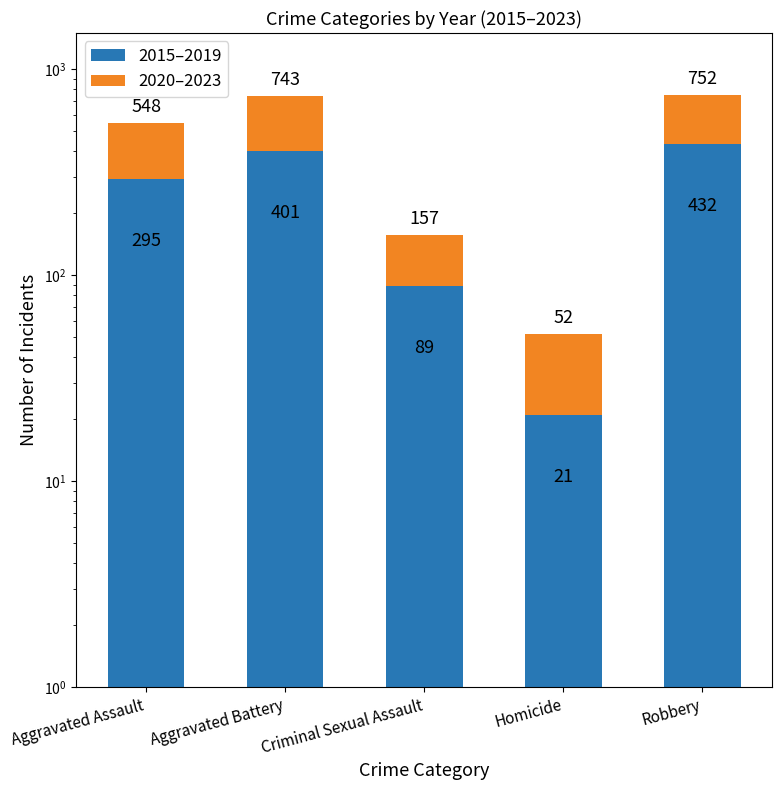

Reading left to right, what are all the values shown in this chart?

2015–2019: 295	401	89	21	432
2020–2023: 253	342	68	31	320